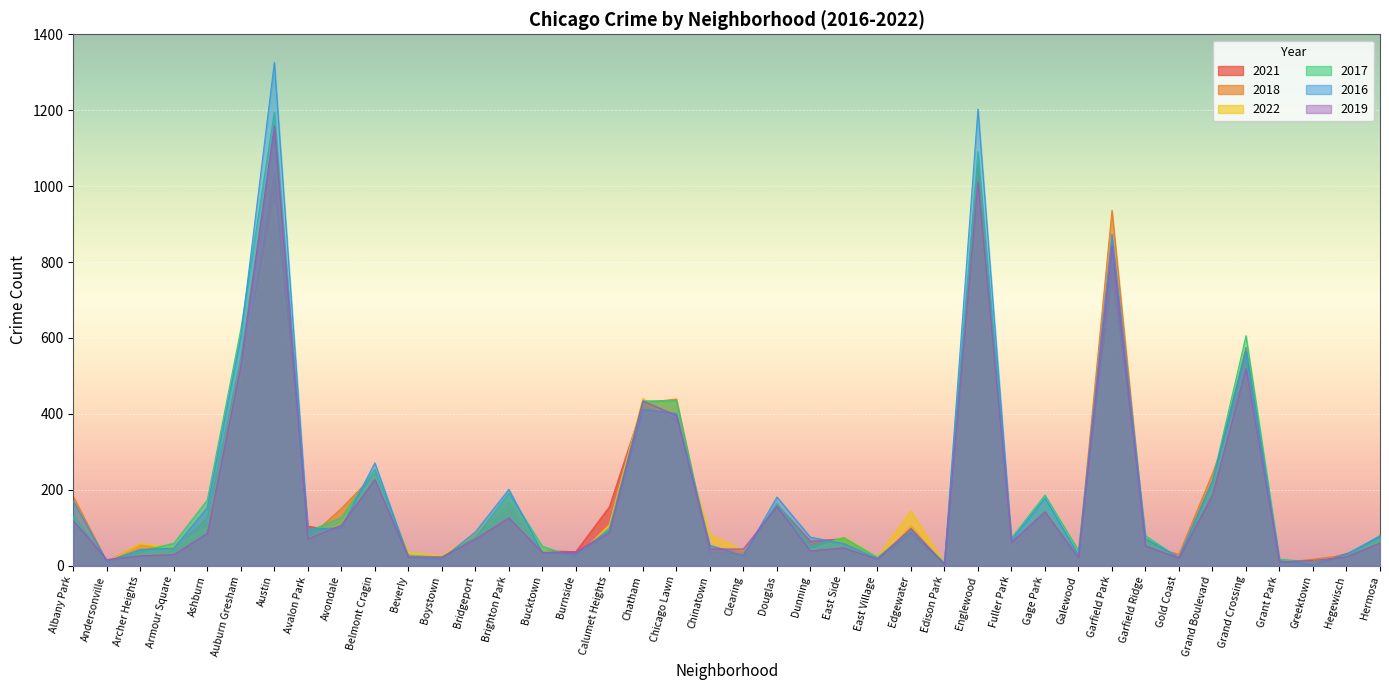

Which series has the largest total across all categories?

2016